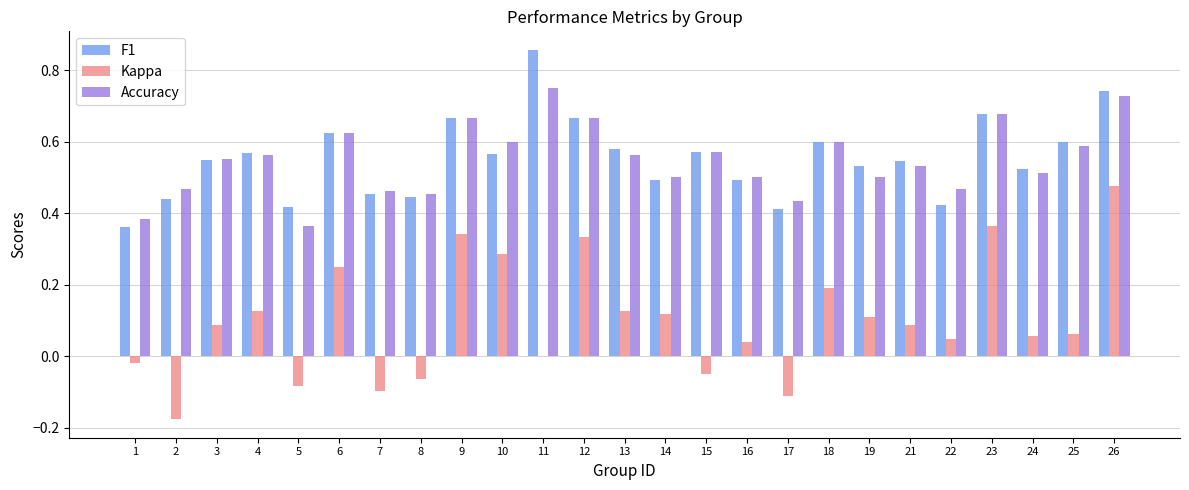

How many groups of bars are there?

25